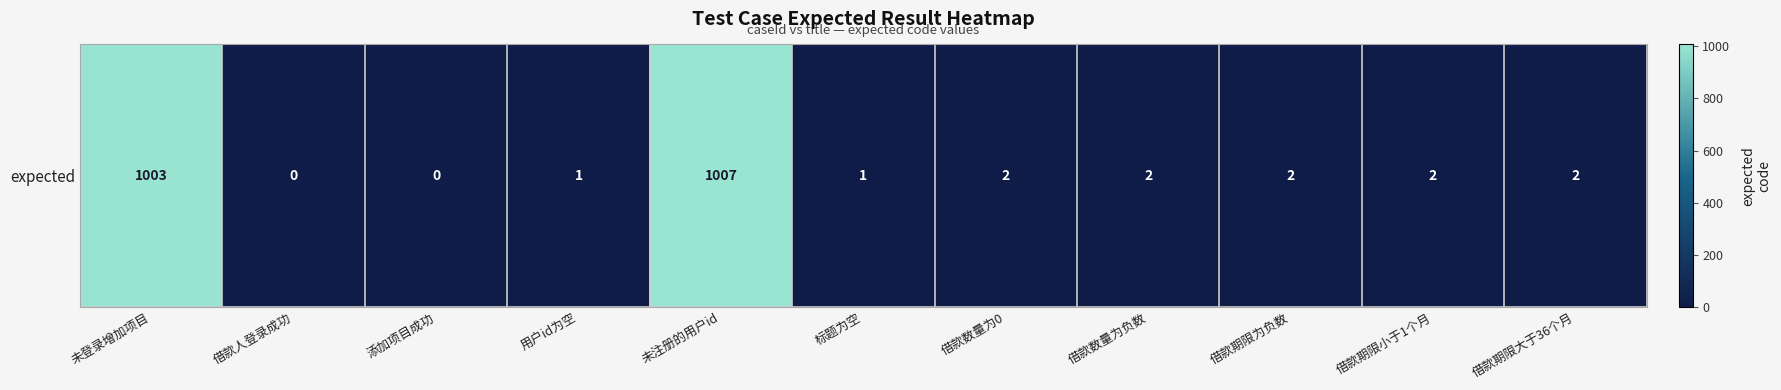

Approximately how many times larger is the value at 借款数量为0 compared to 借款期限为负数?

1.0